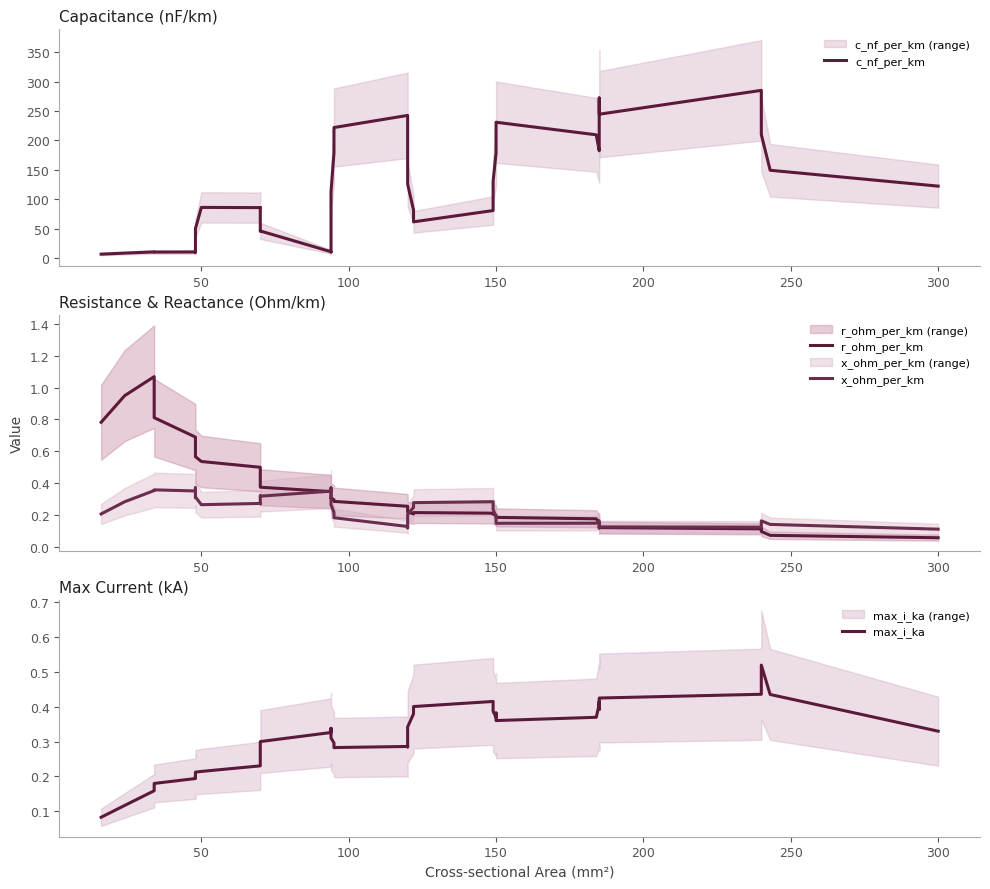

What are all the series names shown in the legend?

c_nf_per_km, r_ohm_per_km, x_ohm_per_km, max_i_ka